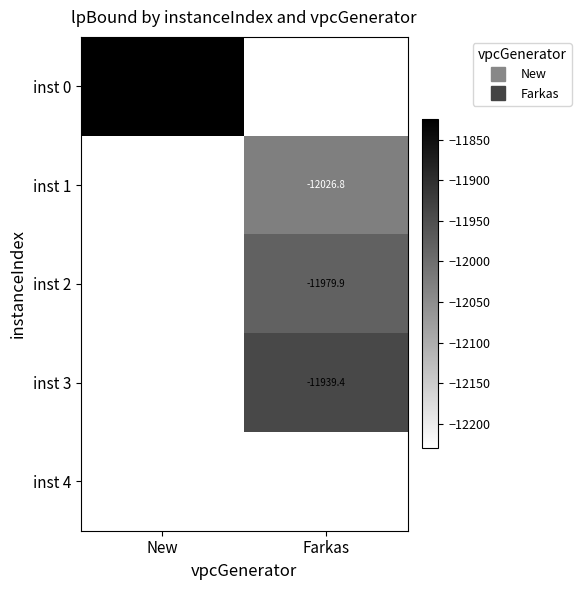

Rank the categories by inst 0 value from lowest to highest.

New, Farkas